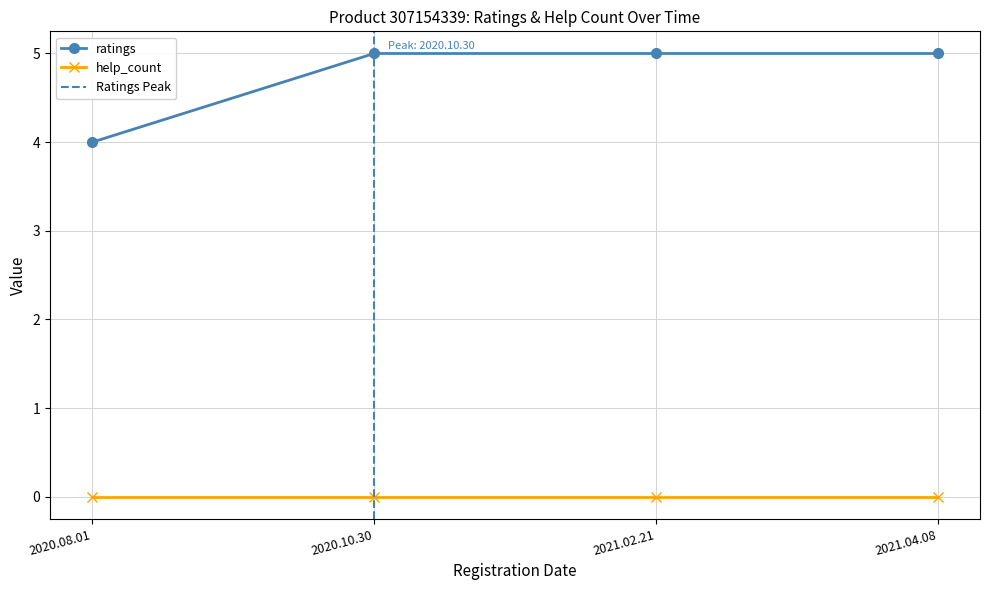

True or false: help_count has a value of 0 at 2021.02.21.

True